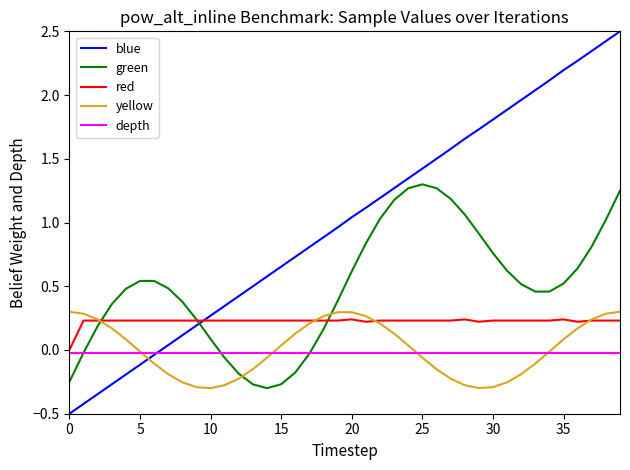

What is the maximum value for blue?

2.5